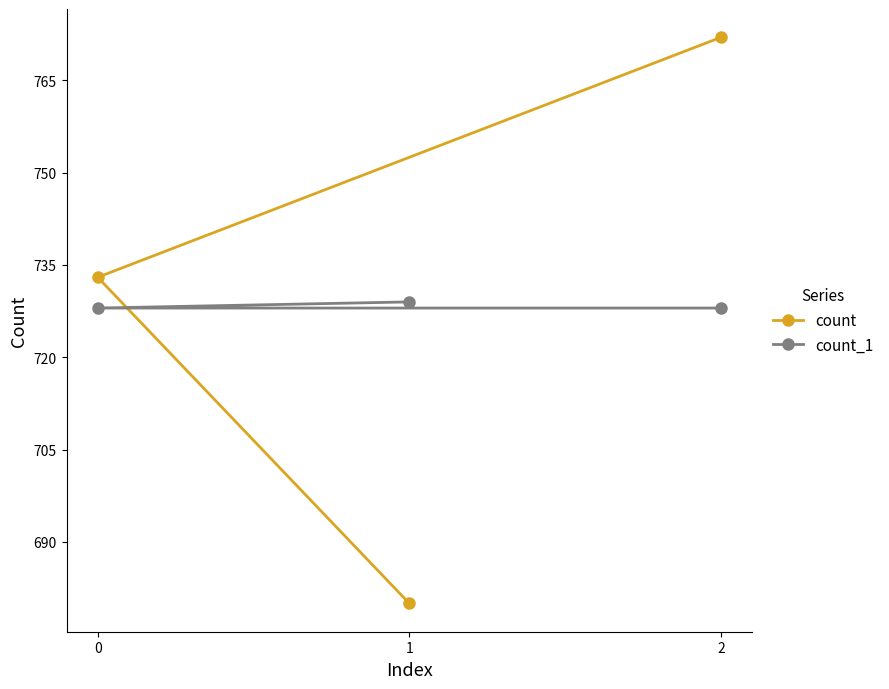

What is the difference between the count_1 values at 1 and 0?

1